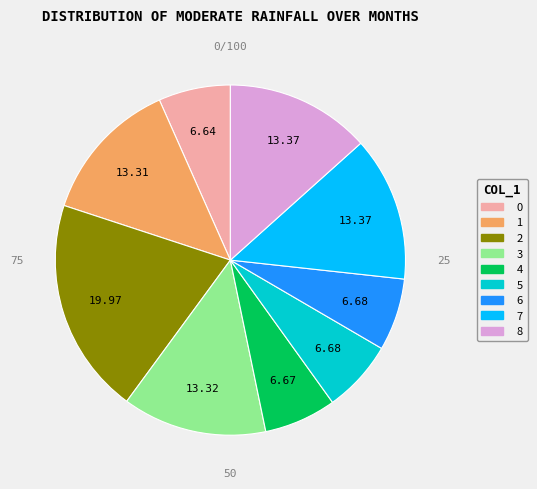

Approximately how many times larger is the value at 3 compared to 6?

2.0